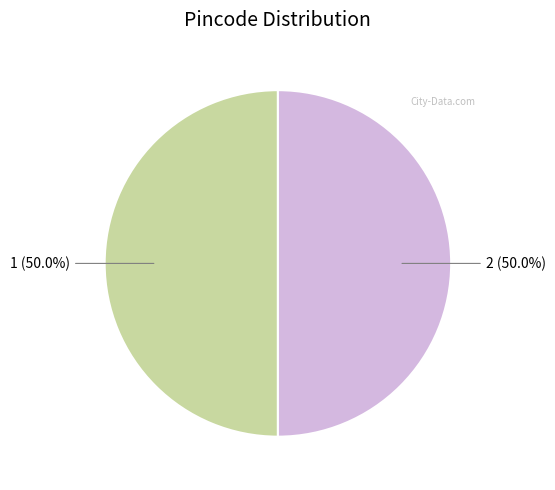

How many slices are in this pie chart?

2